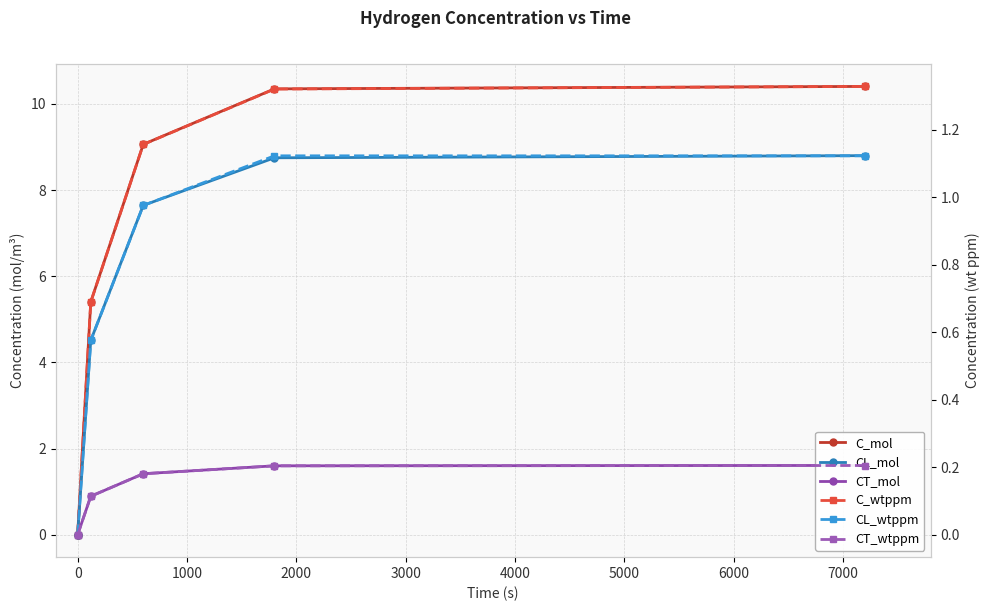

Between 1000 and 3000, which series saw the biggest shift?

C_mol